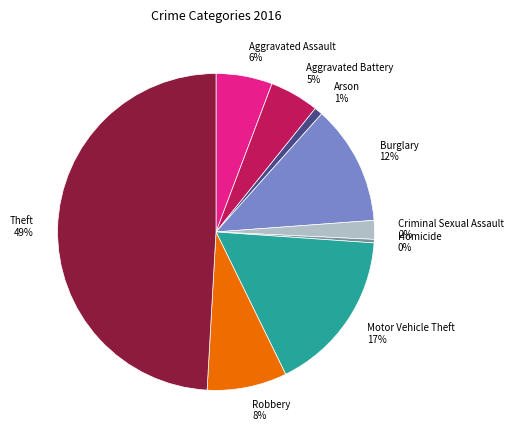

Does Aggravated Battery account for over 50% of the chart?

No